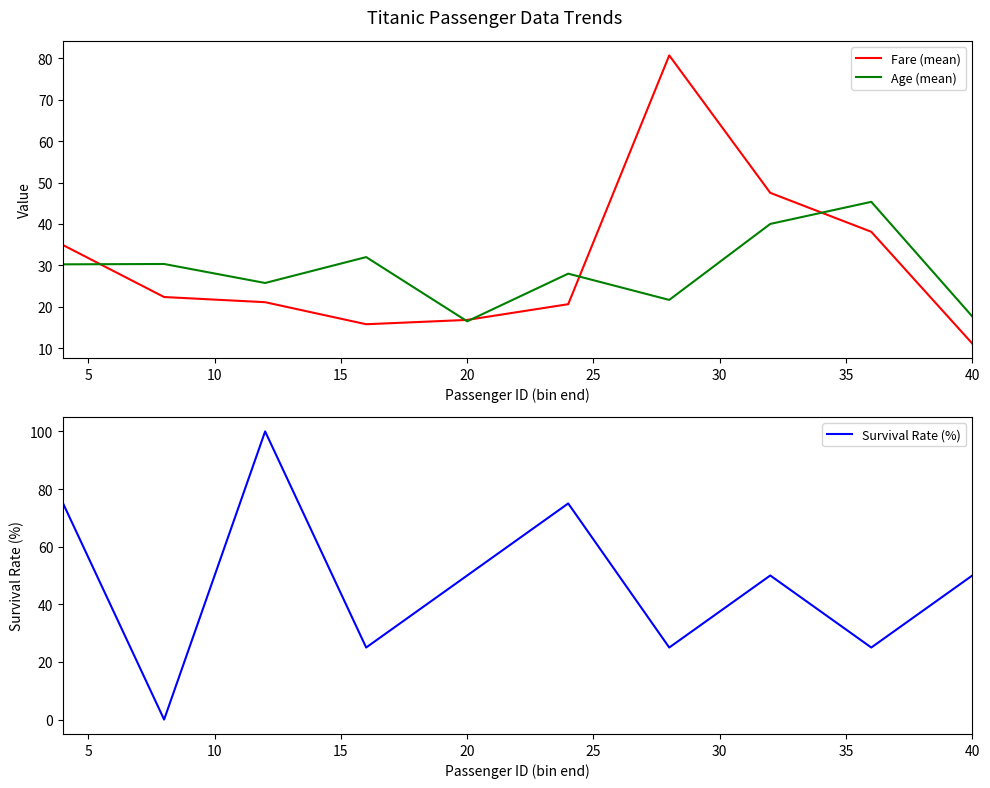

Rank the series by their maximum value, from highest to lowest.

Survival Rate (%), Fare (mean), Age (mean)